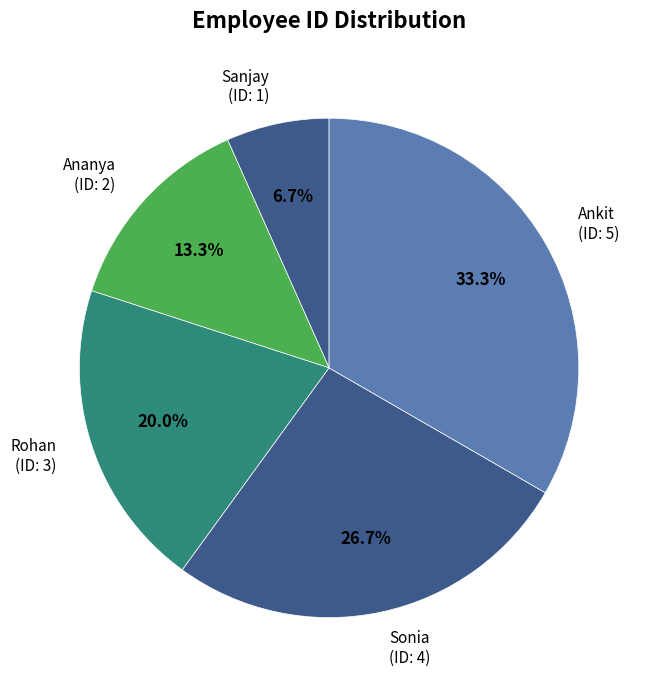

Is it true that Ananya is 13% of the pie?

True